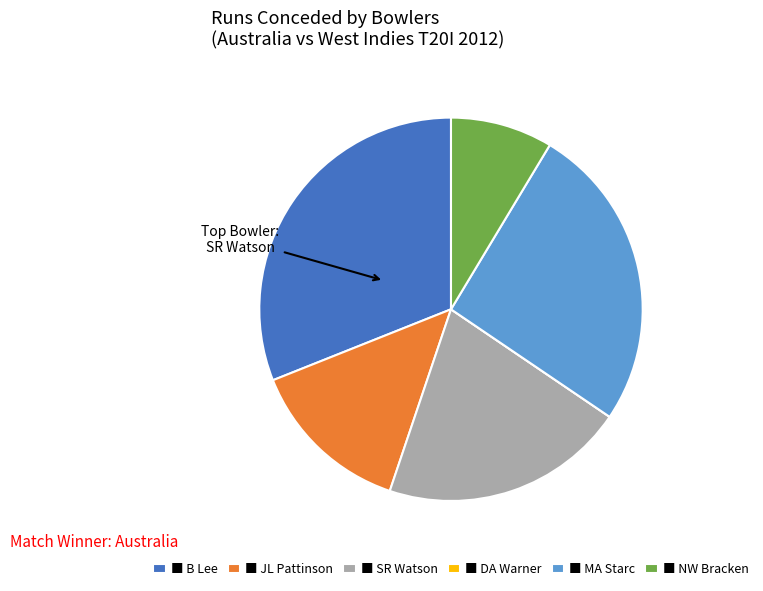

Between ■ B Lee and ■ SR Watson, which is larger?

■ B Lee